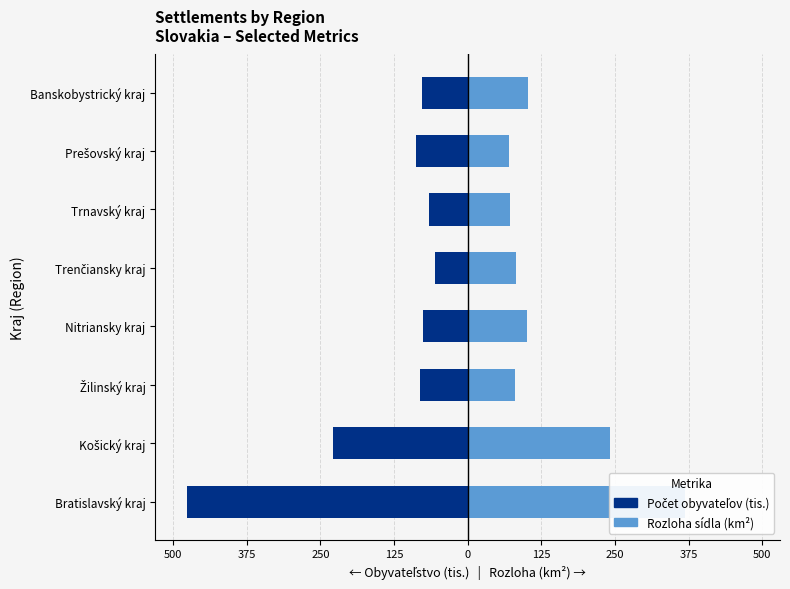

Is the value of Počet obyvateľov (tis.) at Trenčiansky kraj greater than the value of Rozloha sídla (km²) at Košický kraj?

No